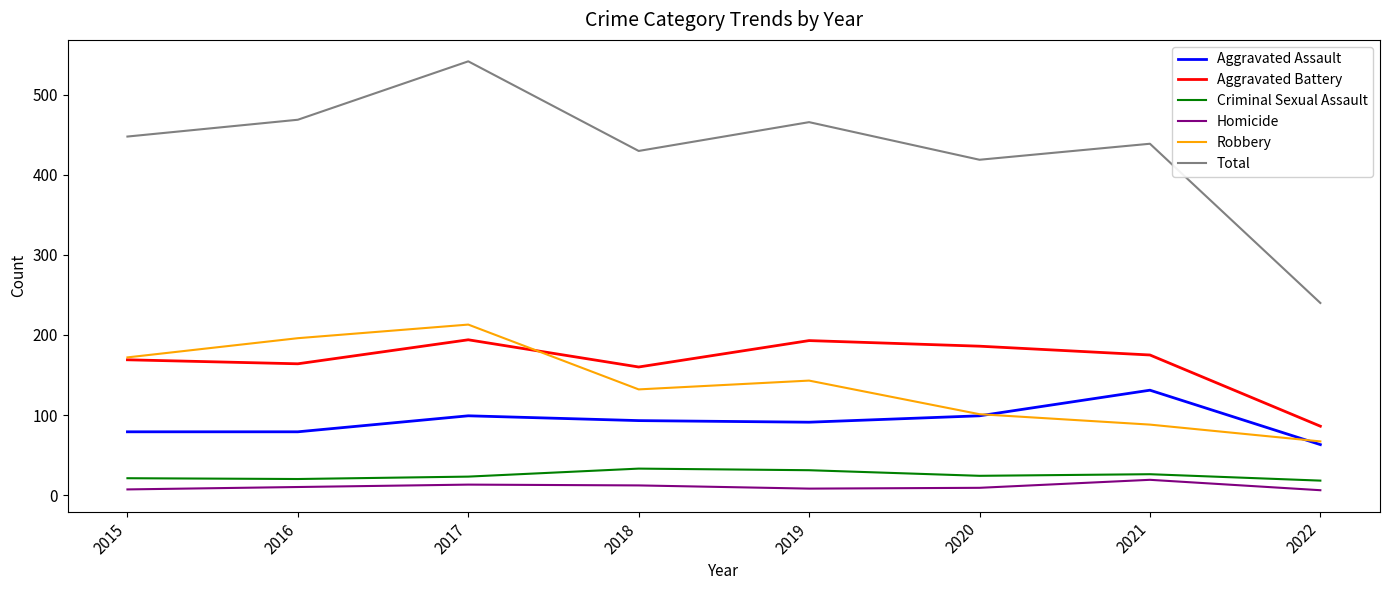

At which category does the chart reach its peak across all series?

2017